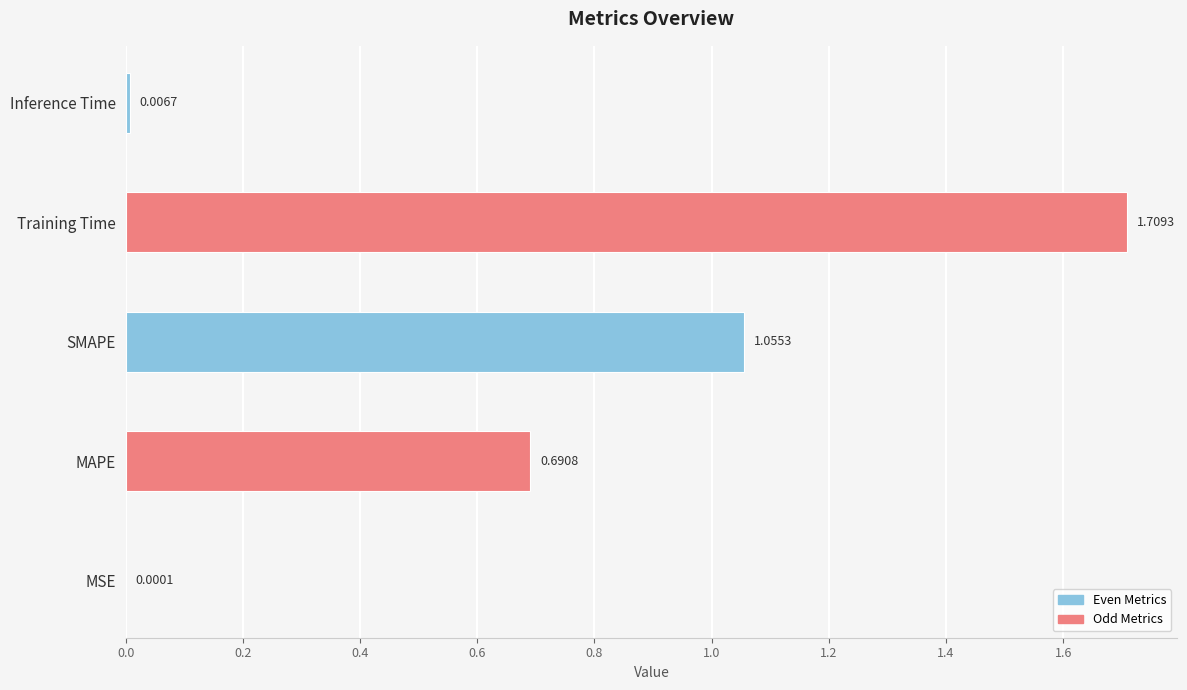

Which has a higher value, MSE or Training Time?

Training Time